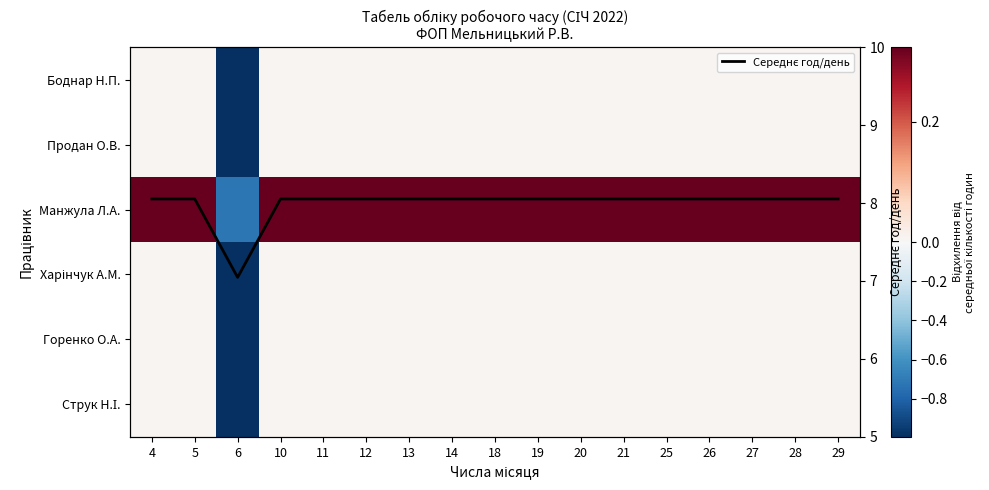

Rank the categories by Продан О.В. value from lowest to highest.

6, 4, 5, 10, 11, 12, 13, 14, 18, 19, 20, 21, 25, 26, 27, 28, 29